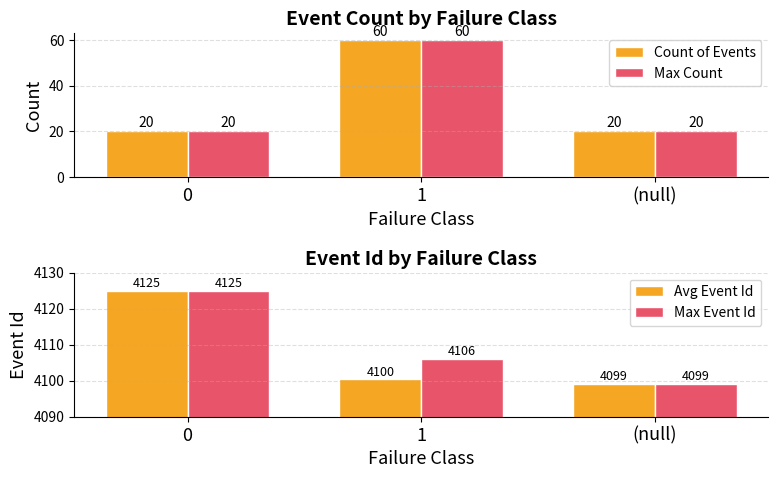

At which label is Max Event Id closest to 4112?

1